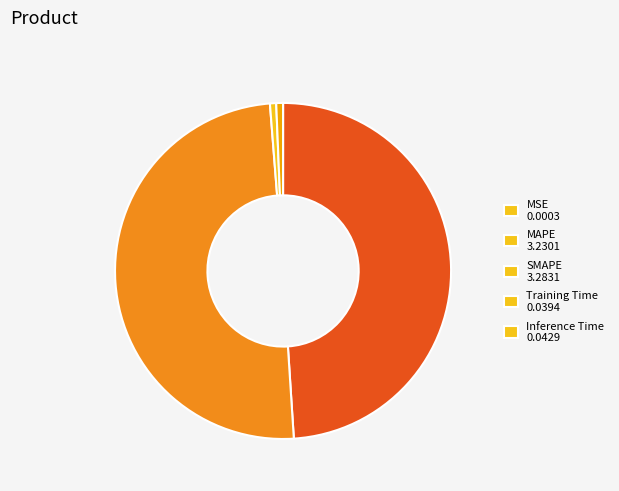

The Training Time slice represents 1% of the pie. True or false?

True